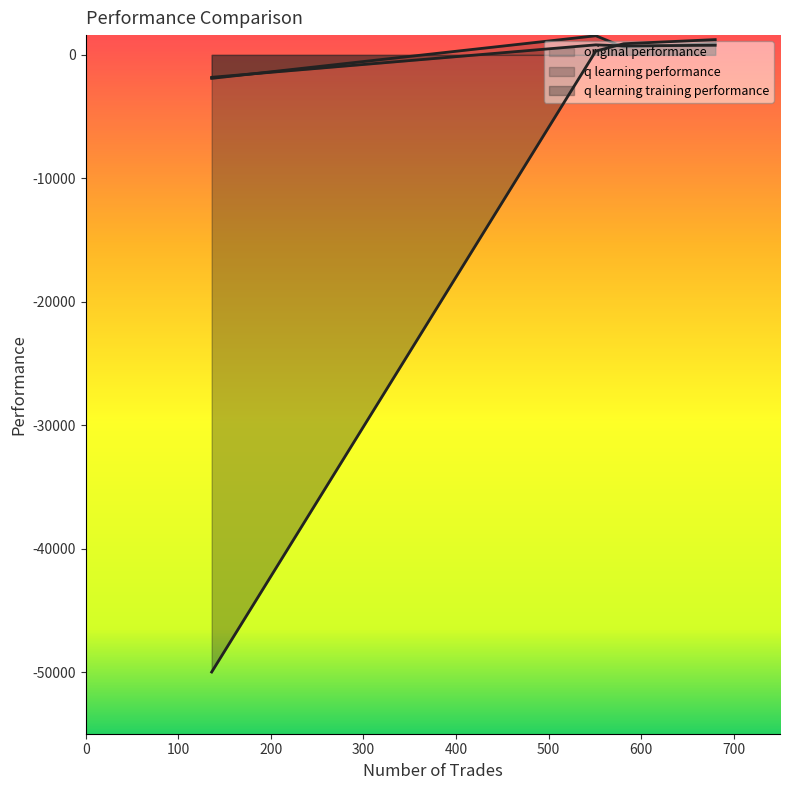

In original performance, how many points are higher than both neighbors (excluding endpoints)?

1